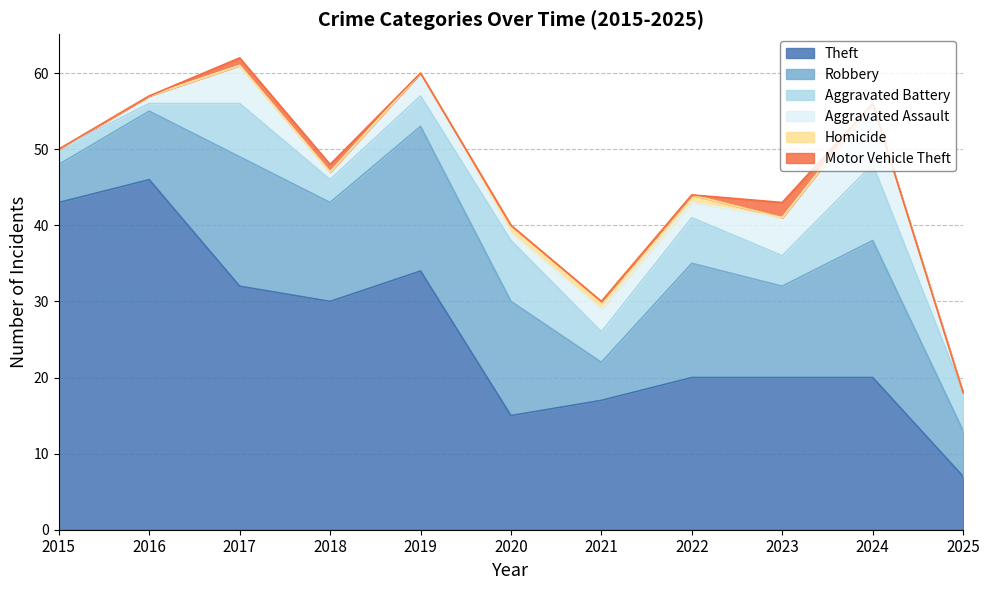

What is the average value of the Aggravated Battery series?

5